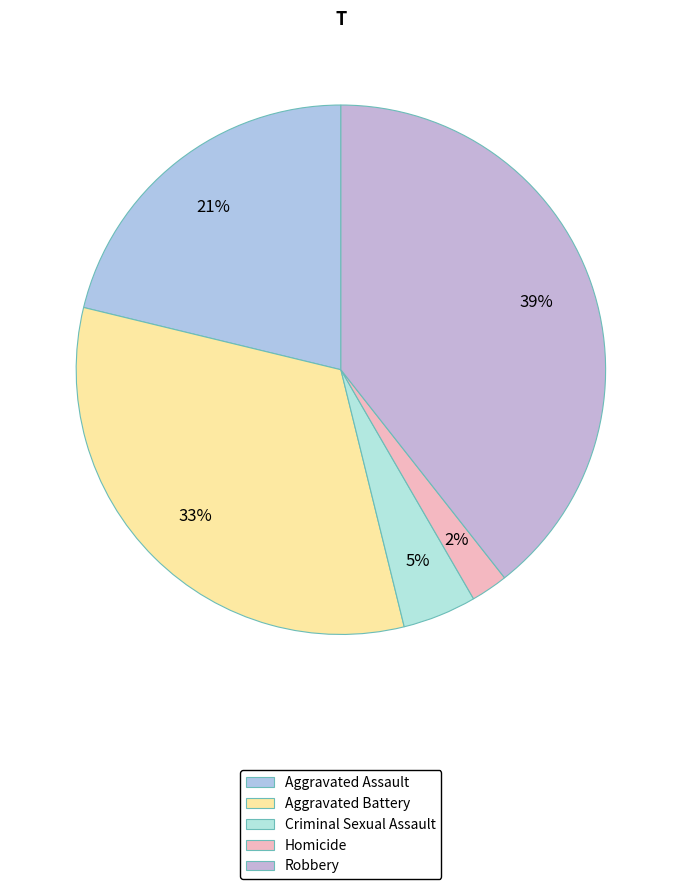

Rank the categories by value from lowest to highest.

Homicide, Criminal Sexual Assault, Aggravated Assault, Aggravated Battery, Robbery